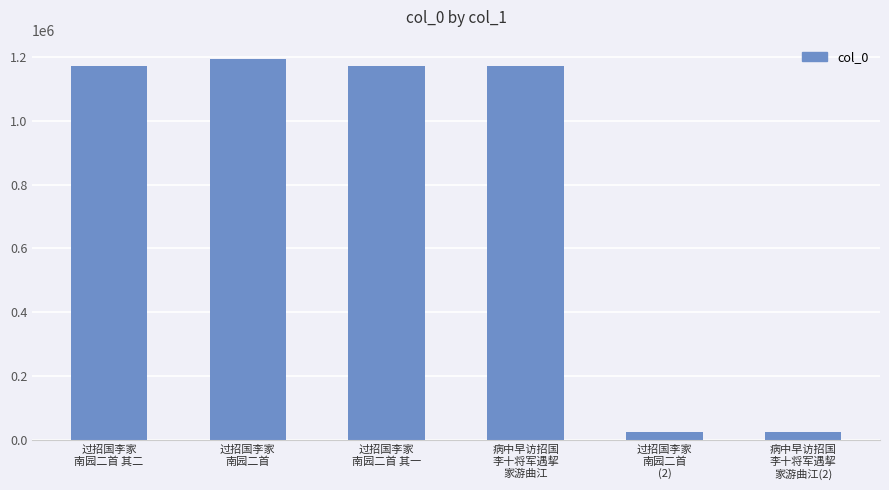

What is the greatest value displayed?

1194559